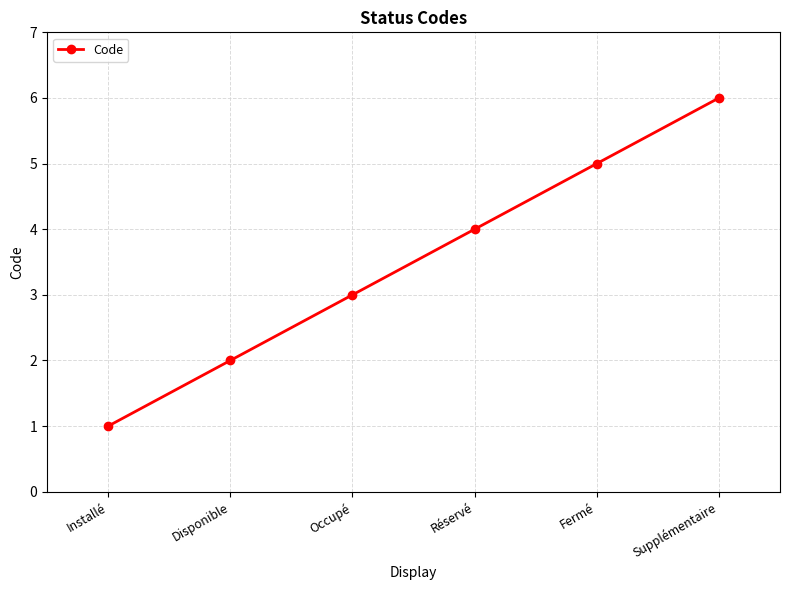

The value at Supplémentaire is 10. True or false?

False